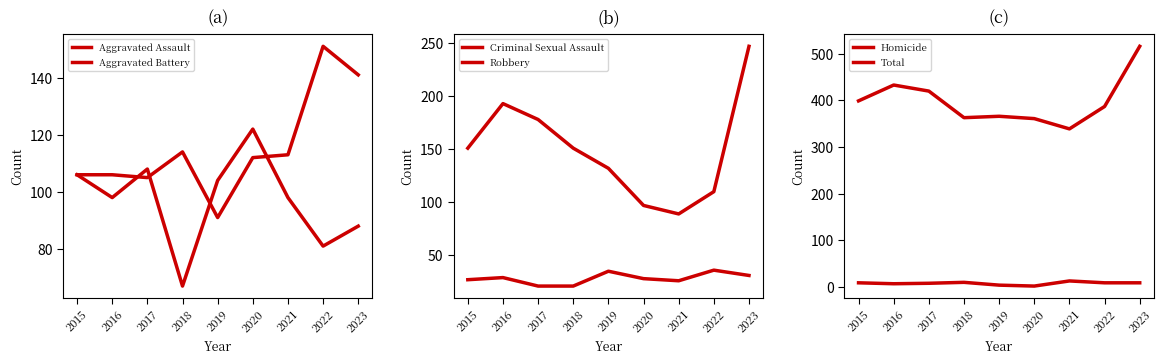

Reading left to right, transcribe all the data shown in this chart.

Aggravated Assault: 106	106	105	114	91	112	113	151	141
Aggravated Battery: 106	98	108	67	104	122	98	81	88
Criminal Sexual Assault: 27	29	21	21	35	28	26	36	31
Robbery: 151	193	178	151	132	97	89	110	247
Homicide: 9	7	8	10	4	2	13	9	9
Total: 399	433	420	363	366	361	339	387	516